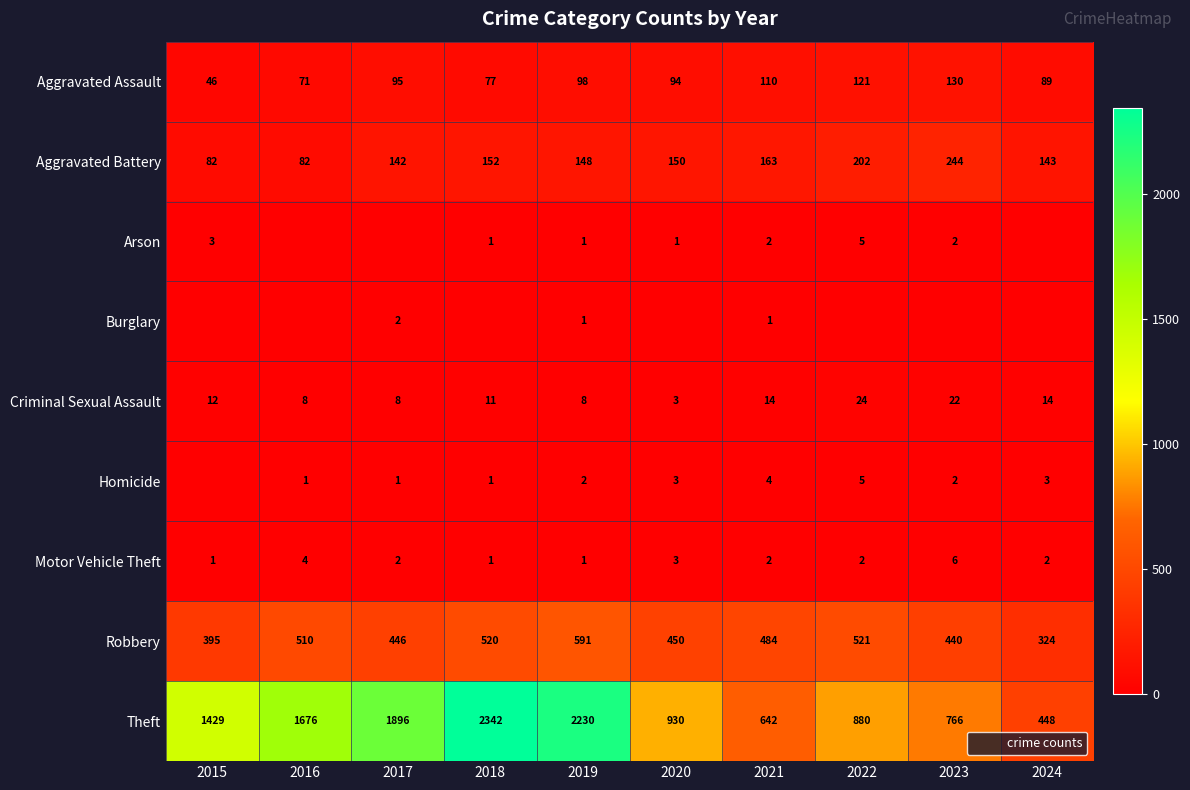

What is the difference between the highest and lowest values at 2022?

880